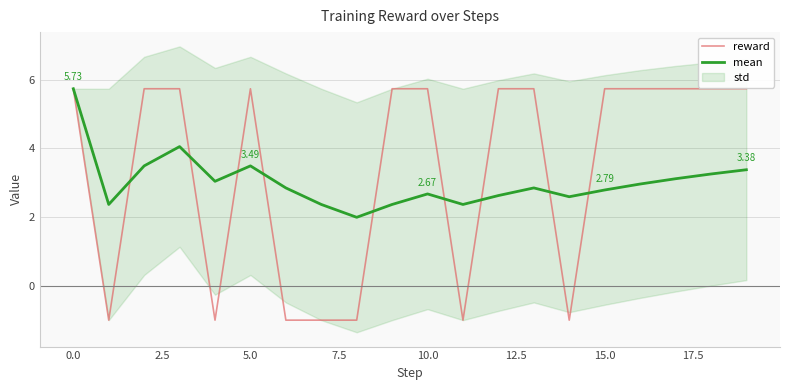

In mean, how many points are lower than both neighbors (excluding endpoints)?

5